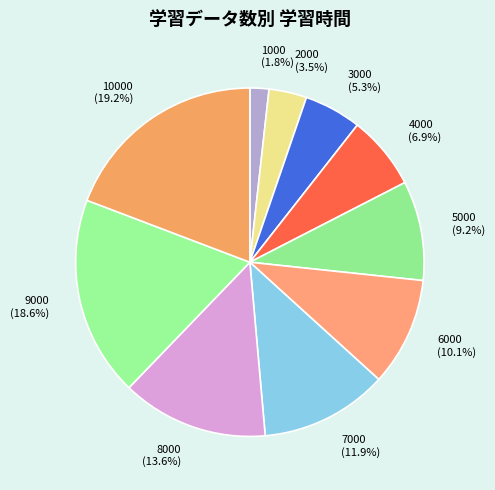

Combined, do 7000 and 1000 account for over 50%?

No